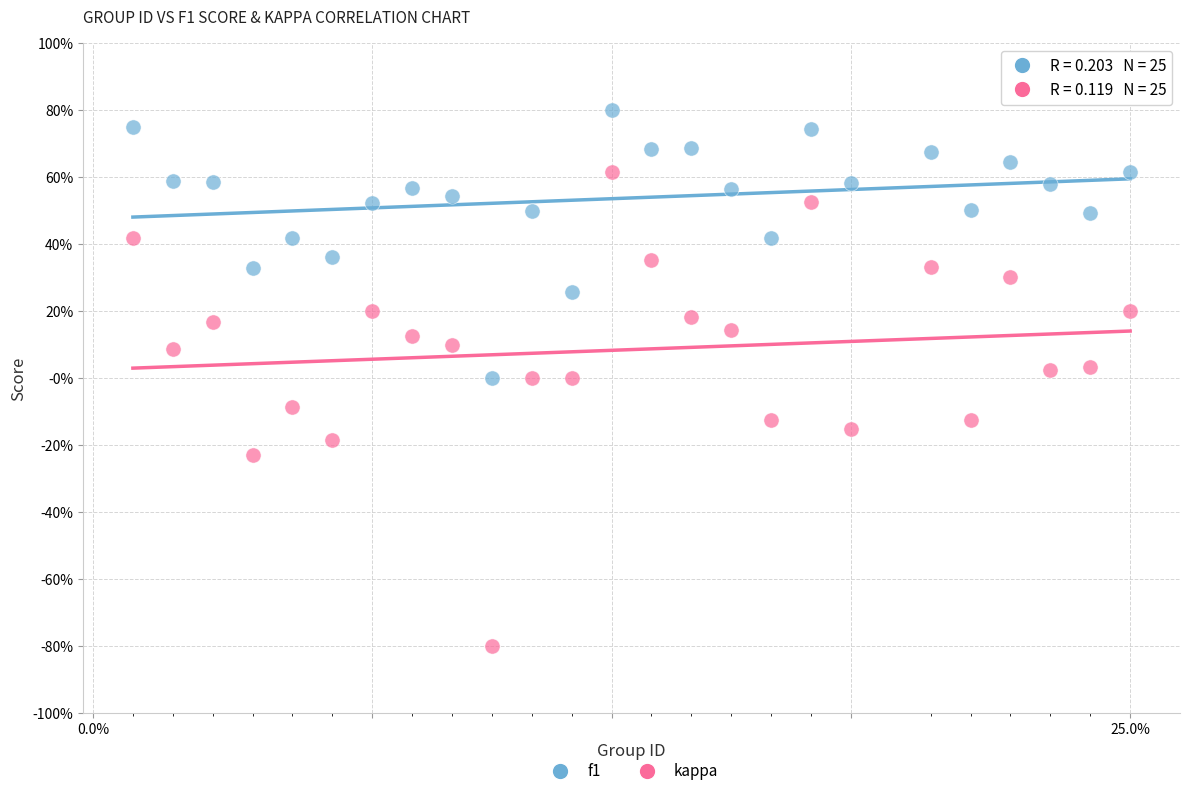

Which series has the widest spread of Y values?

kappa